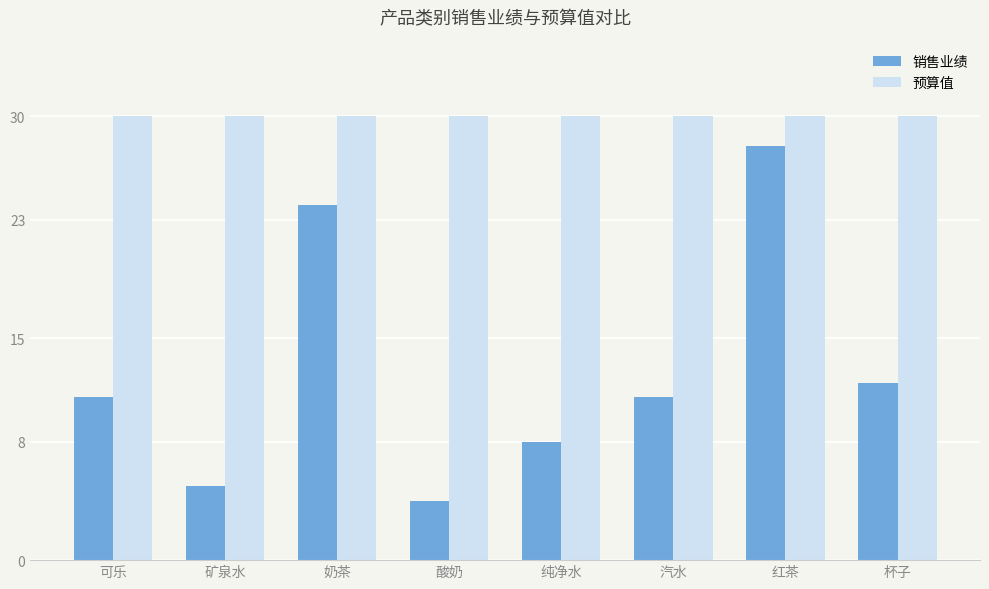

Reading left to right, what are all the values shown in this chart?

销售业绩: 可乐=11	矿泉水=5	奶茶=24	酸奶=4	纯净水=8	汽水=11	红茶=28	杯子=12
预算值: 可乐=30	矿泉水=30	奶茶=30	酸奶=30	纯净水=30	汽水=30	红茶=30	杯子=30